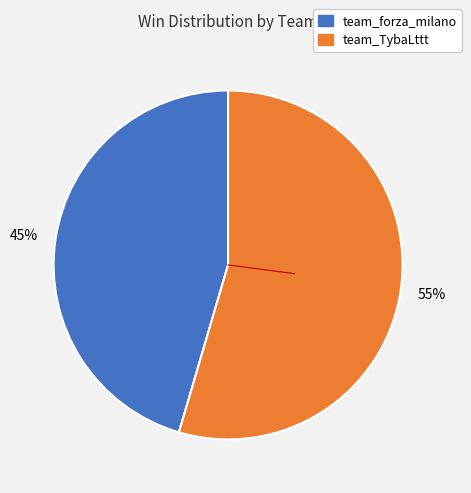

Does team_TybaLttt represent more than half of the total?

Yes